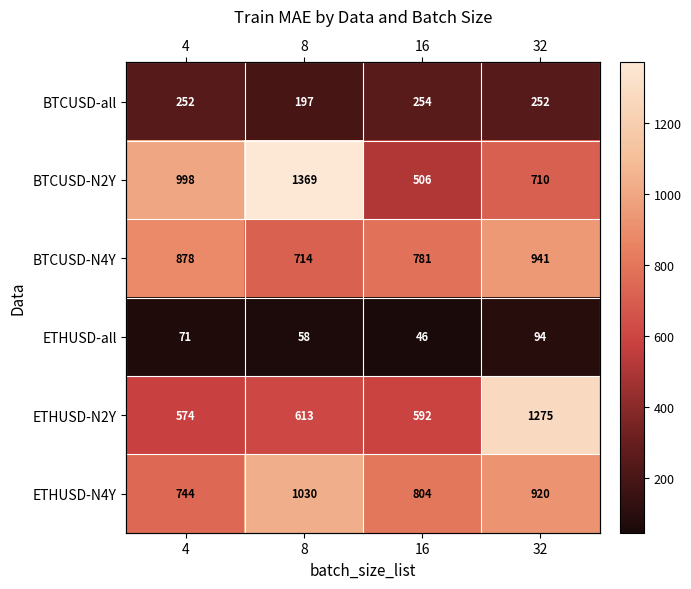

What is the difference between the BTCUSD-N2Y values at 16 and 4?

492.0